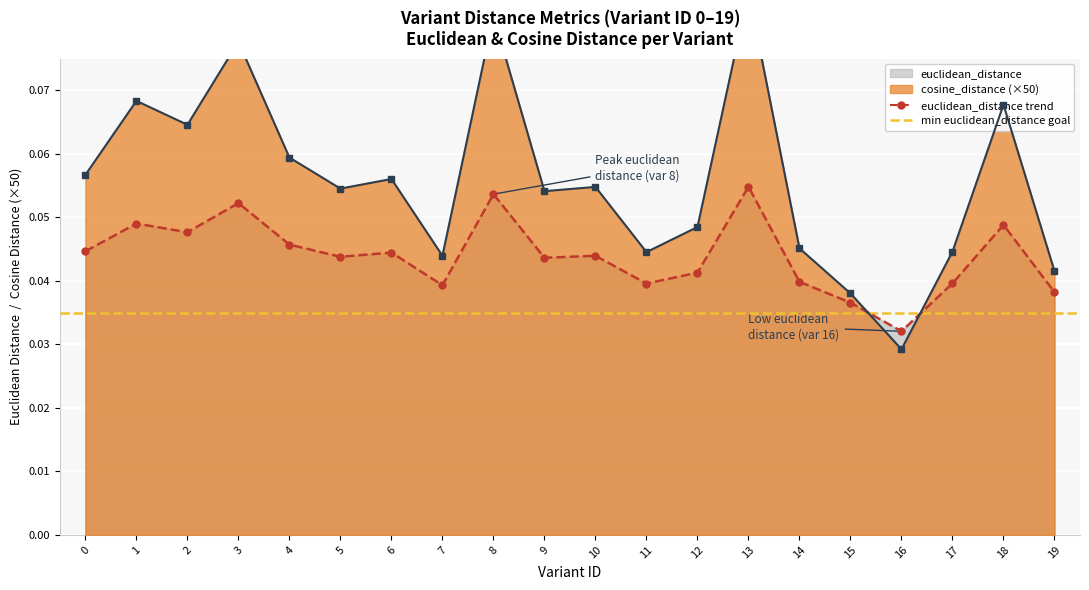

At 18, list the series in order from smallest to largest.

euclidean_distance, cosine_distance